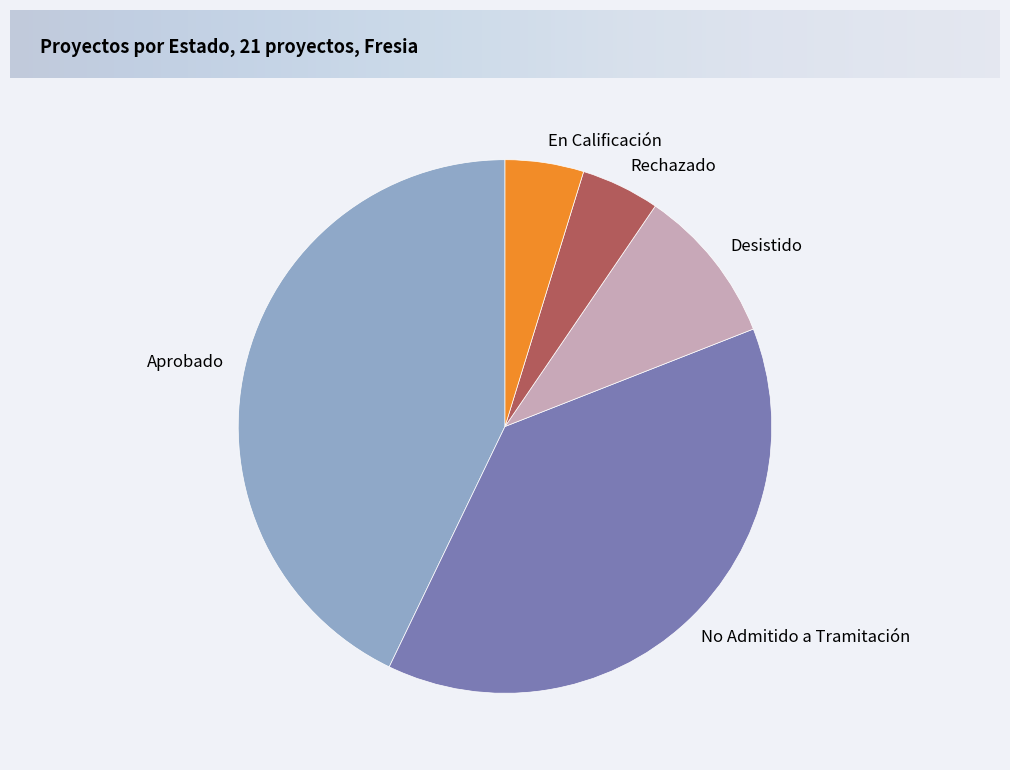

Approximately how many times larger is the value at No Admitido a Tramitación compared to En Calificación?

8.0